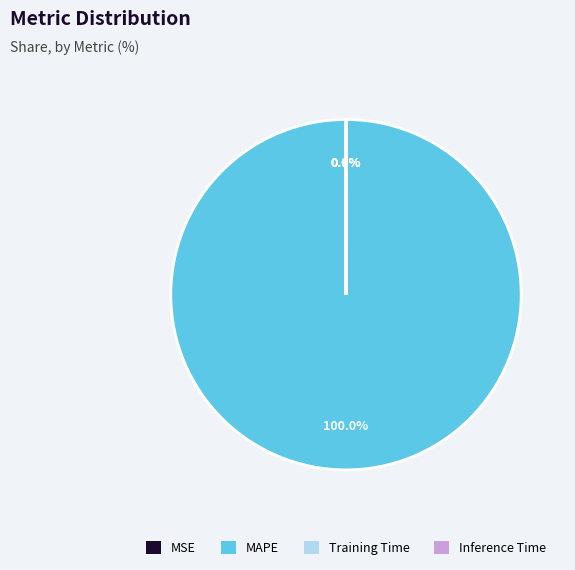

What is the largest slice in the pie chart?

MAPE